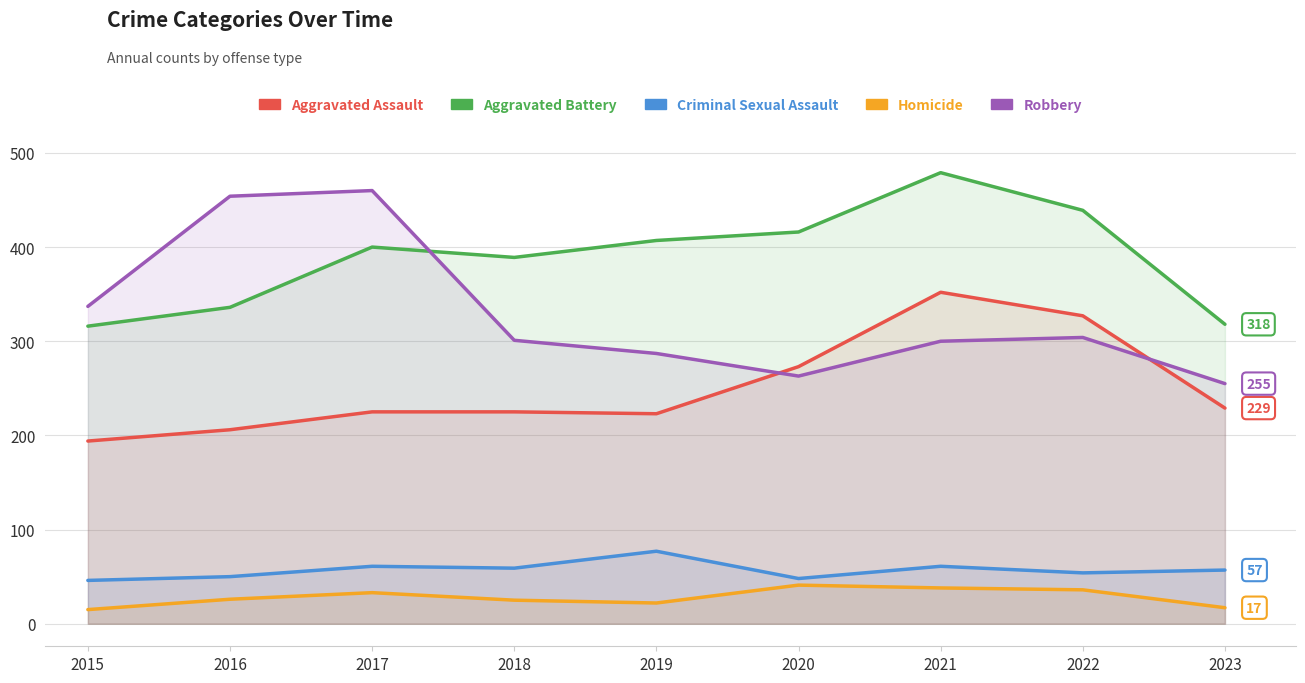

True or false: Robbery has a value of 300 at 2021.

True